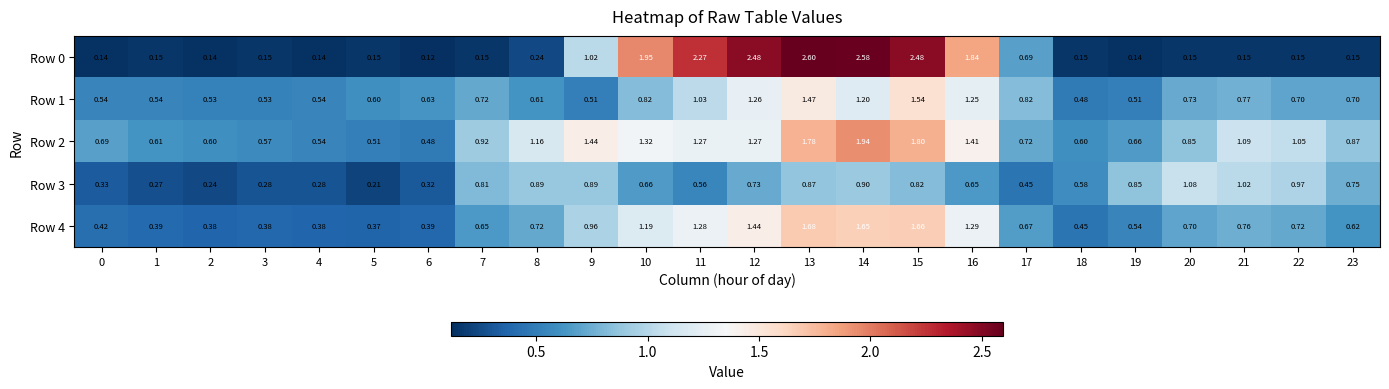

Is the value of Row 3 at 15 greater than the value of Row 1 at 23?

Yes